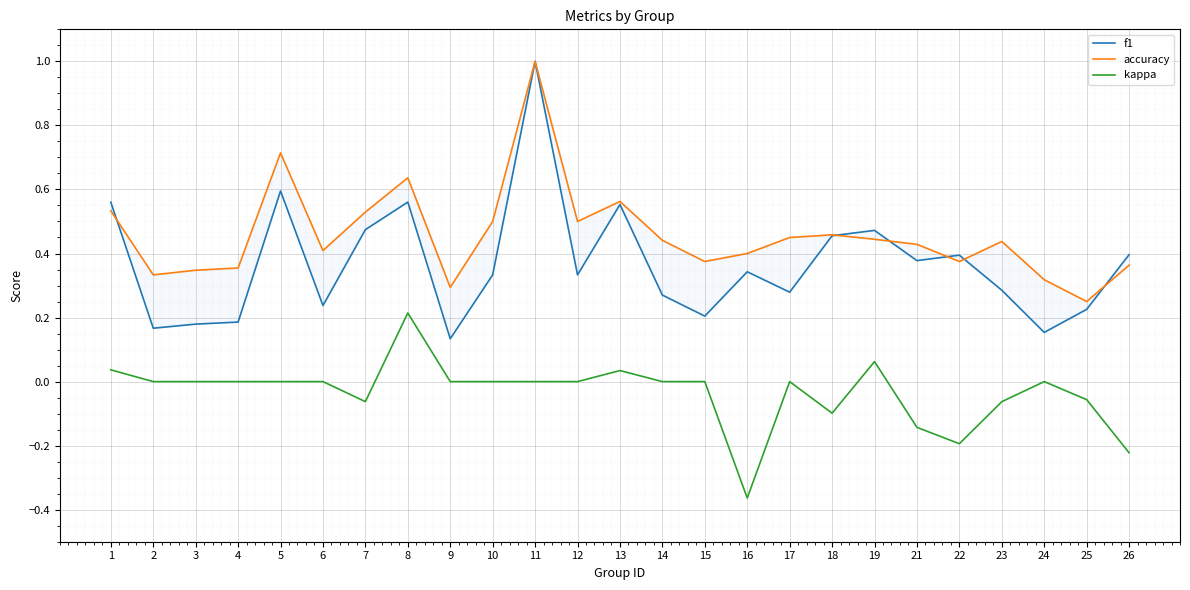

At which category does kappa reach its first local peak?

8